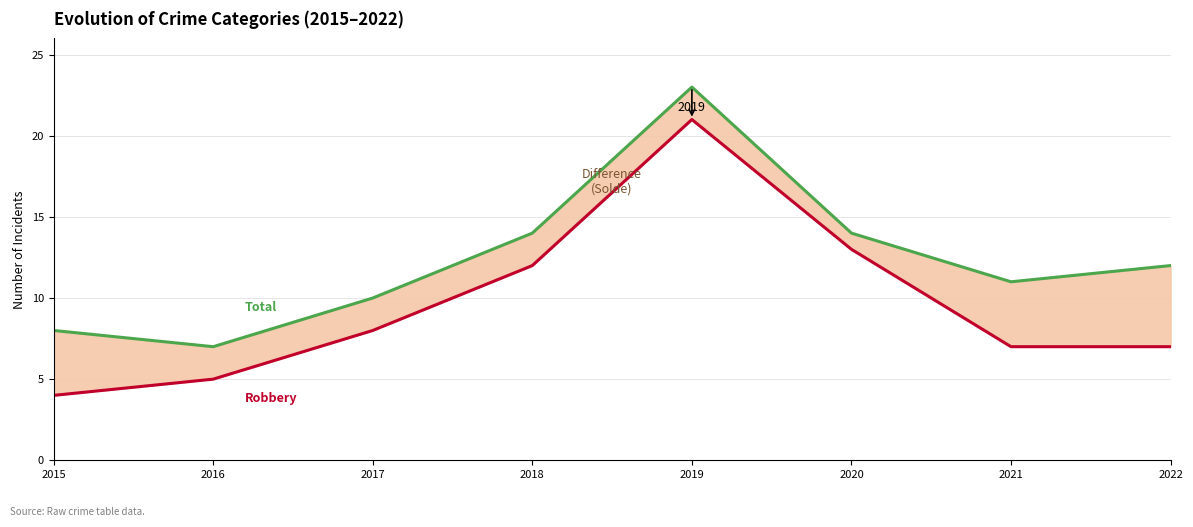

True or false: Robbery and Total intersect in this chart.

False